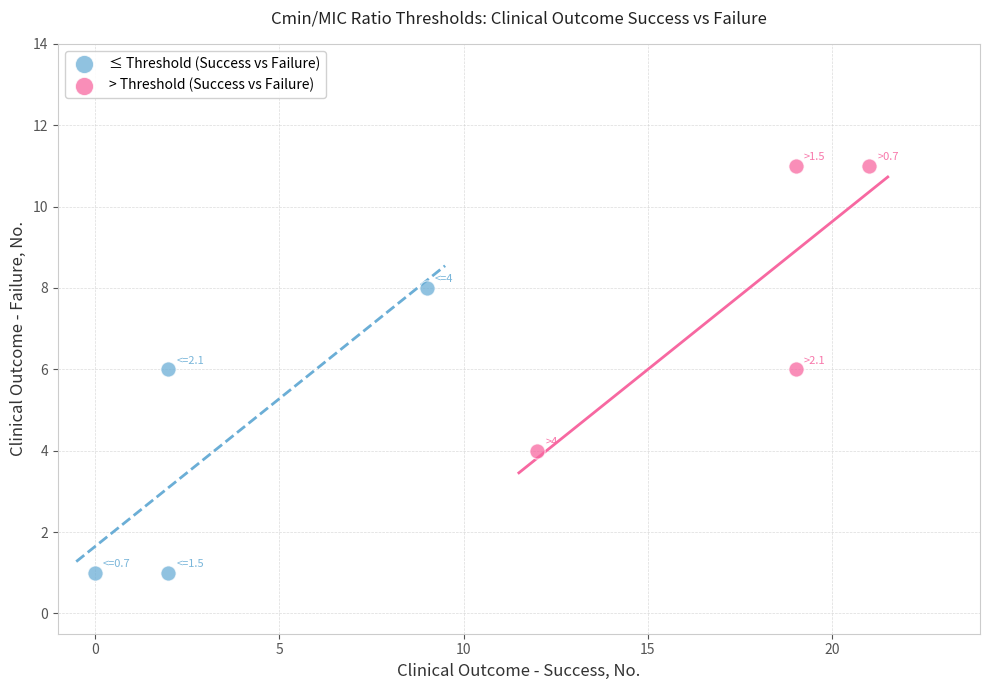

Which series contains the lowest Y value?

≤ Threshold (Success vs Failure)